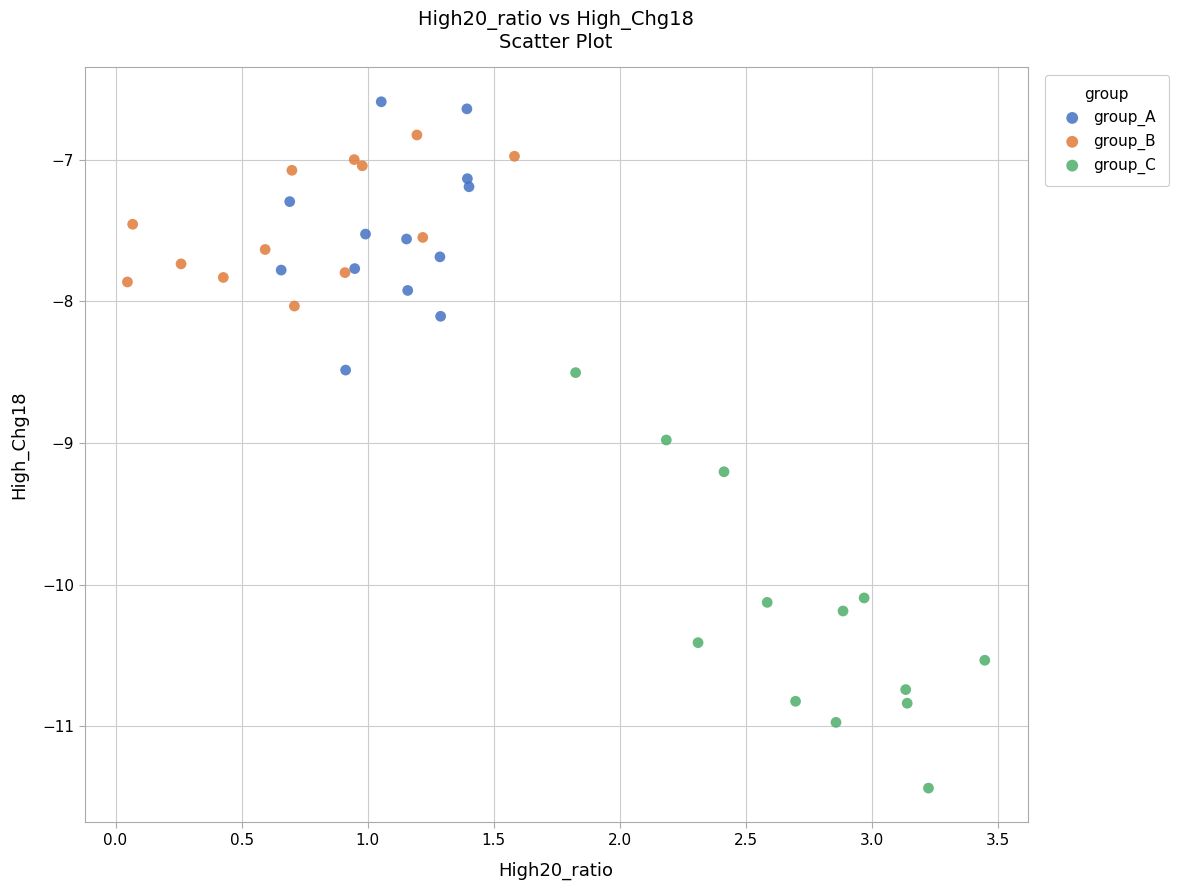

Which series reaches the maximum Y coordinate?

group_A